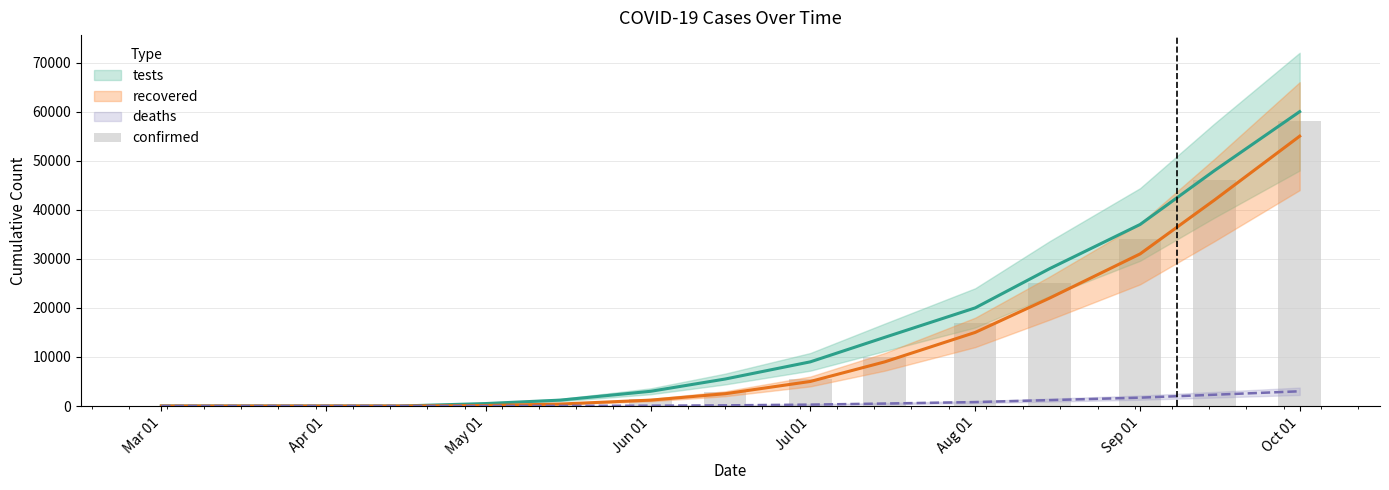

How many data points does each series have?

15